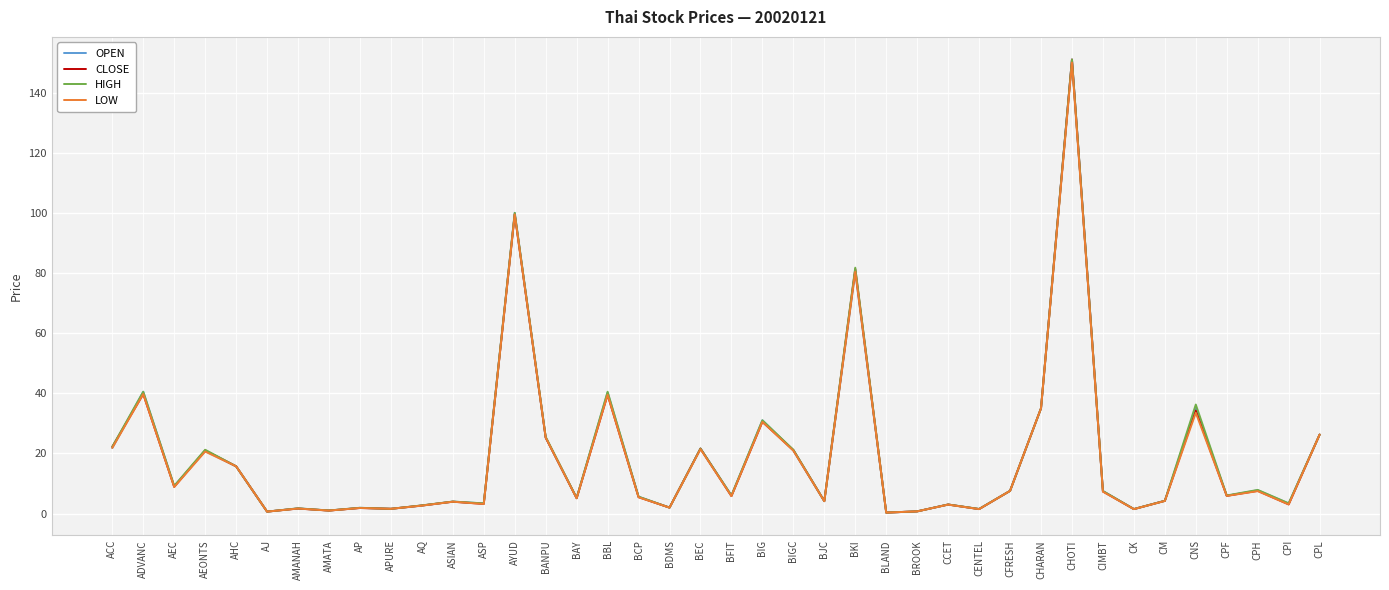

Where is LOW nearest to the value 75?

BKI